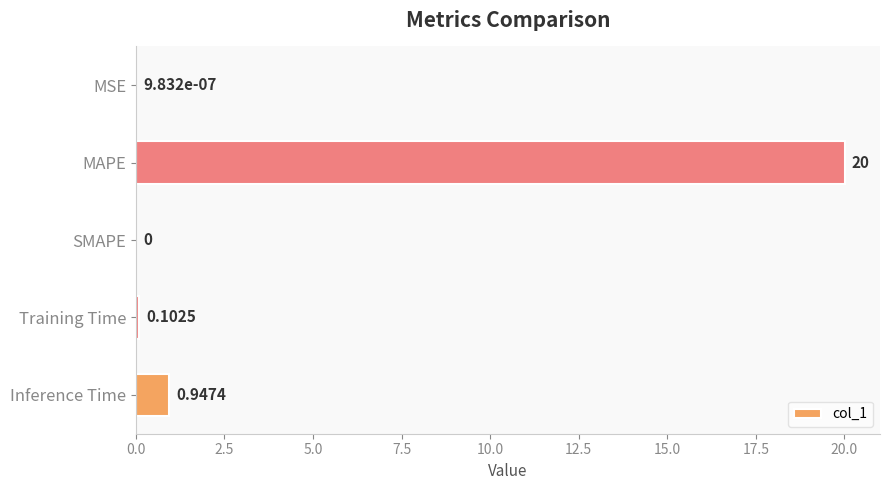

Where is the data nearest to the value 10?

Inference Time